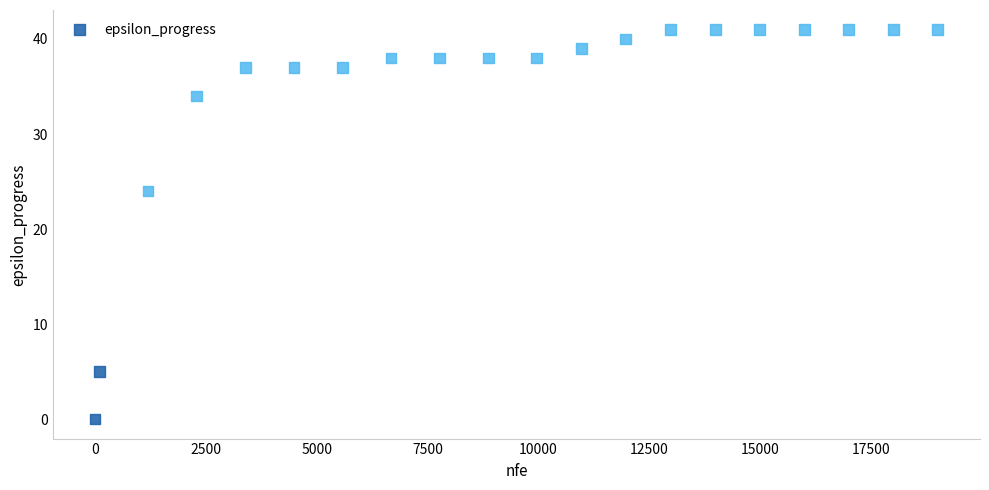

What Y value in the scatter plot is closest to 20?

24